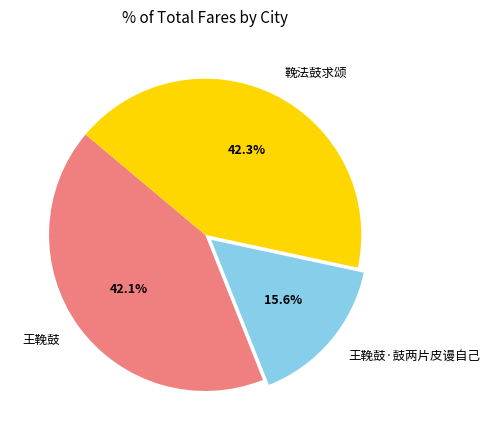

The 王鞔鼓 slice represents 48% of the pie. True or false?

False